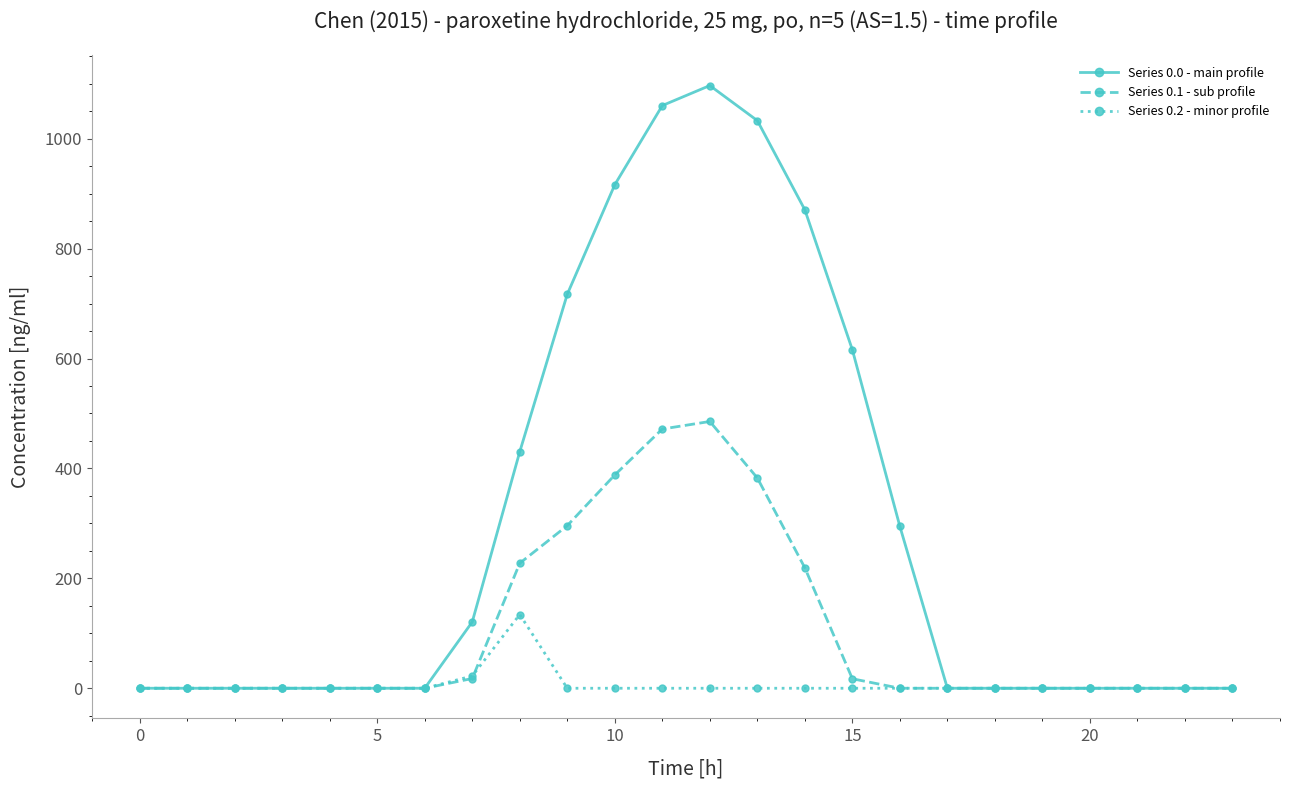

What is the greatest value displayed?

1096.7